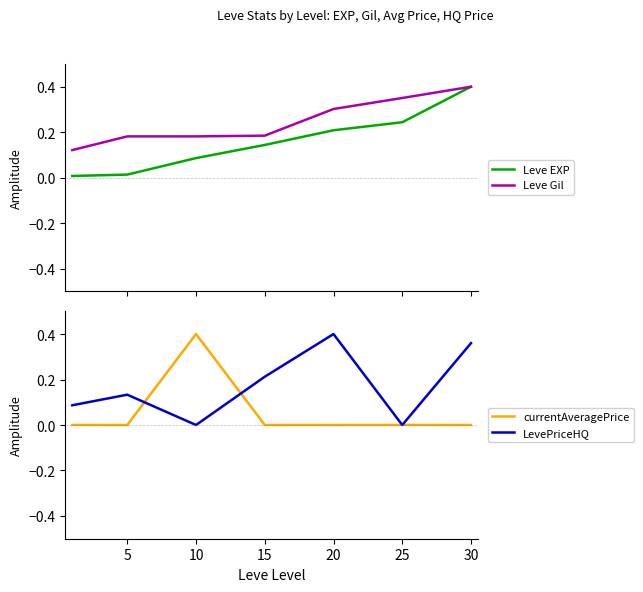

Reading left to right, transcribe all the data shown in this chart.

Leve EXP: 0.0	0.0	0.1	0.1	0.2	0.2	0.4
Leve Gil: 0.1	0.2	0.2	0.2	0.3	0.4	0.4
currentAveragePrice: 0.0	0.0	0.4	0.0	0.0	0.0	0.0
LevePriceHQ: 0.1	0.1	0.0	0.2	0.4	0.0	0.4